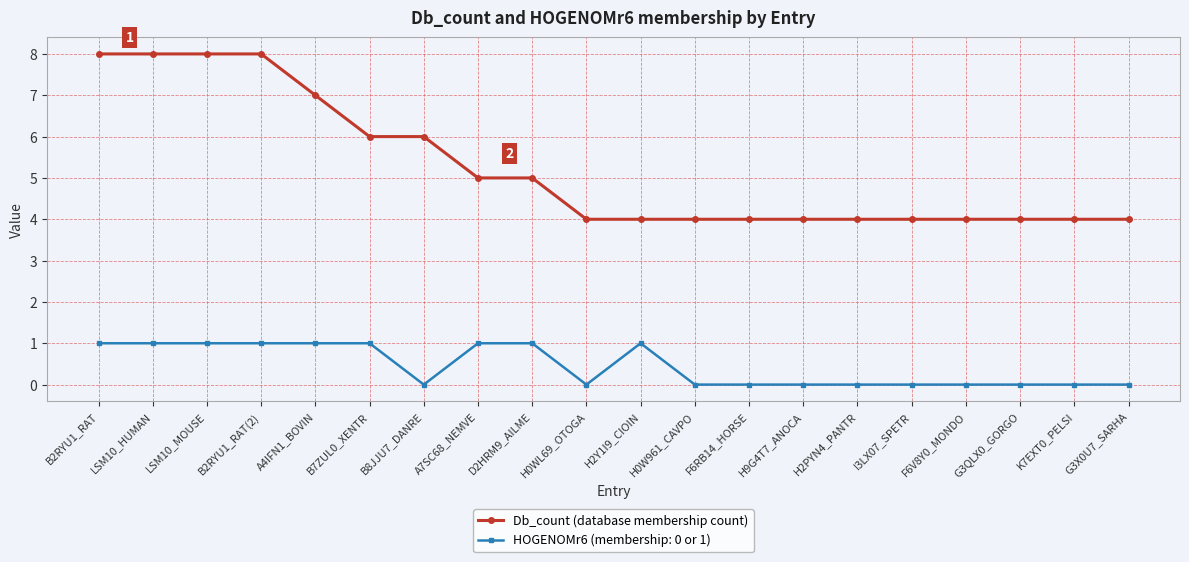

True or false: Db_count (database membership count) has a value of 4 at H0WL69_OTOGA.

True